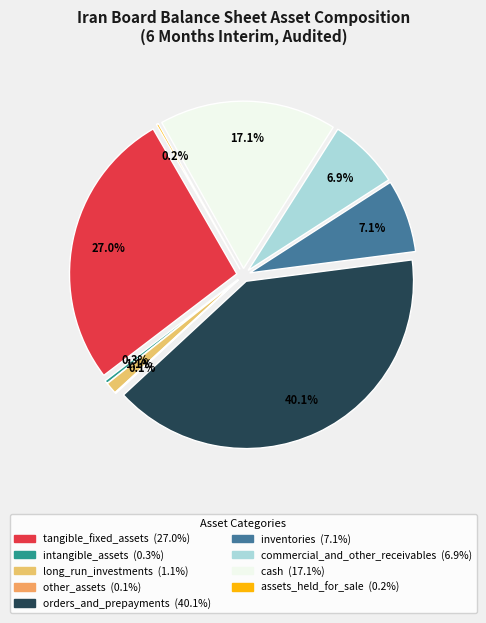

Combined, do tangible_fixed_assets and assets_held_for_sale account for over 50%?

No